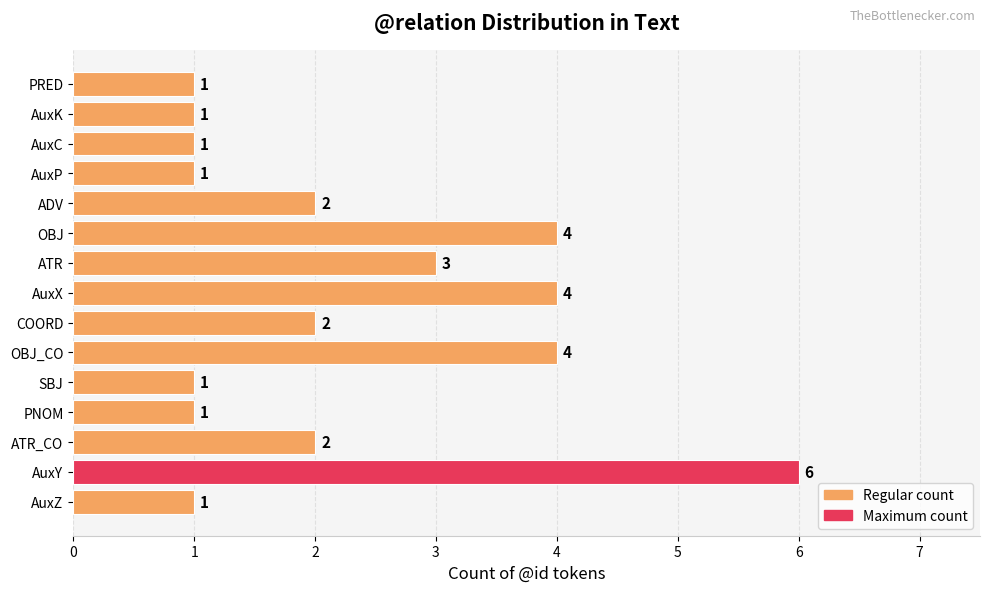

What is the minimum value shown in the chart?

1